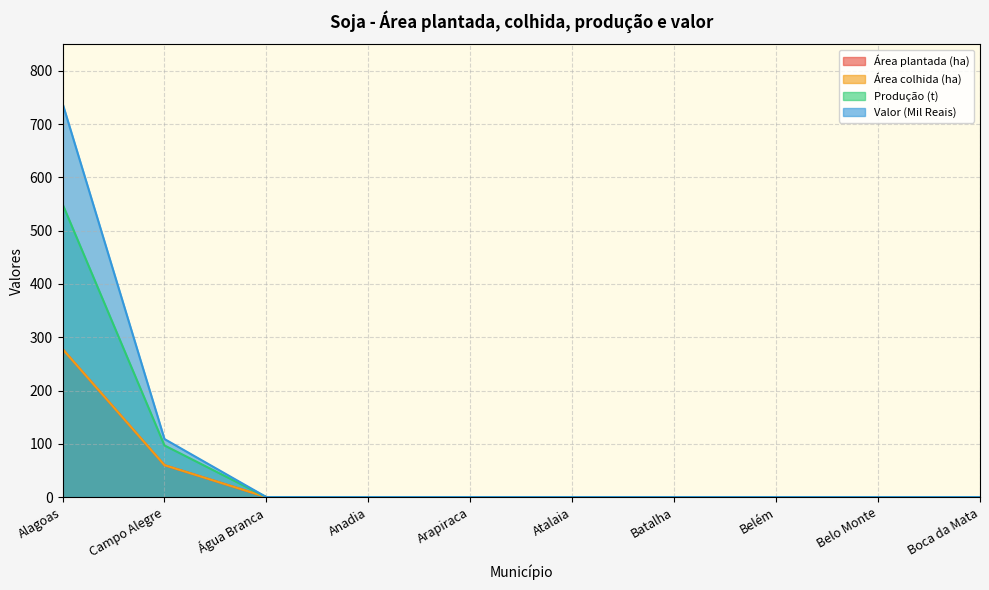

What are all the series names shown in the legend?

Área plantada (ha), Área colhida (ha), Produção (t), Valor (Mil Reais)